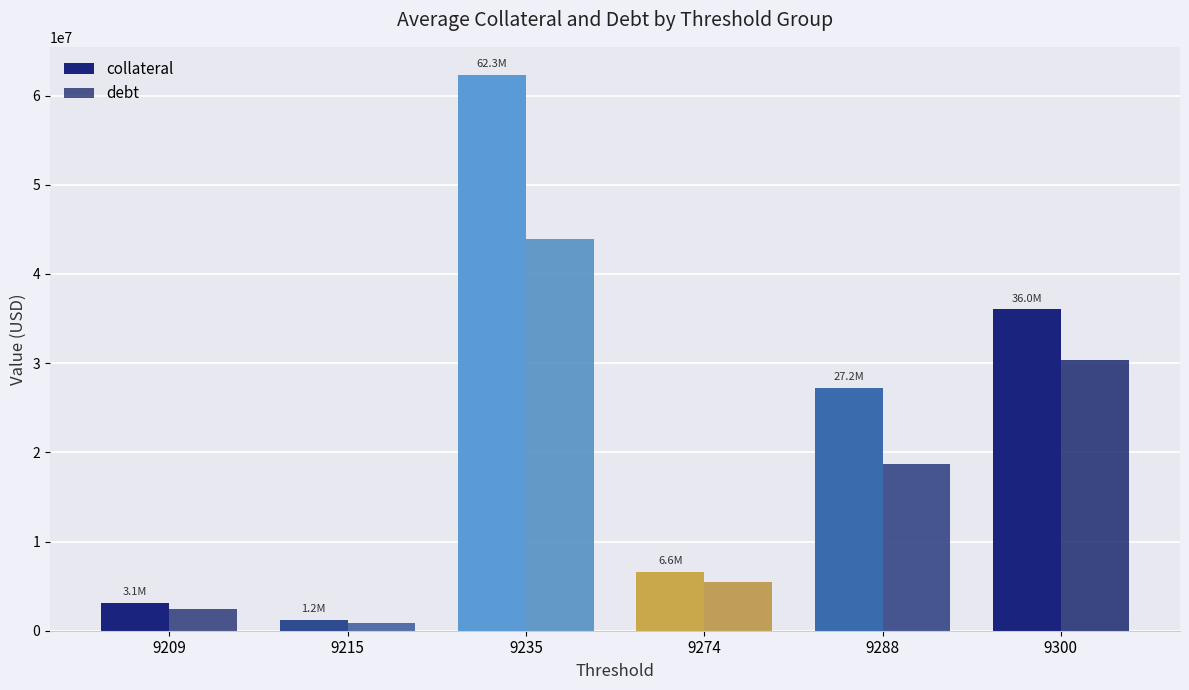

What is the difference between the highest and lowest values at 9288?

8509340.6